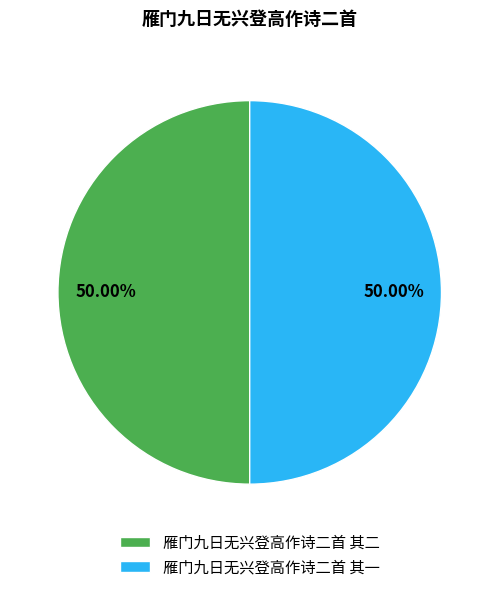

Combined, do 雁门九日无兴登高作诗二首 其二 and 雁门九日无兴登高作诗二首 其一 account for over 50%?

Yes